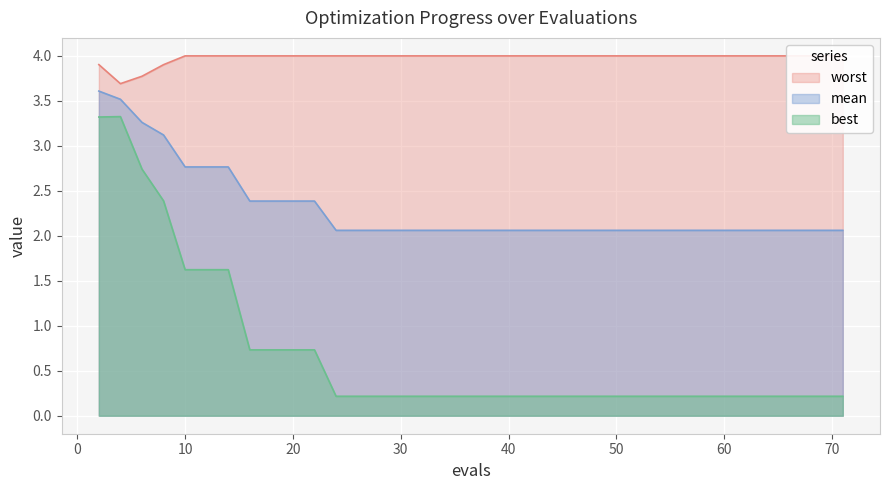

What is the greatest value displayed?

4.0